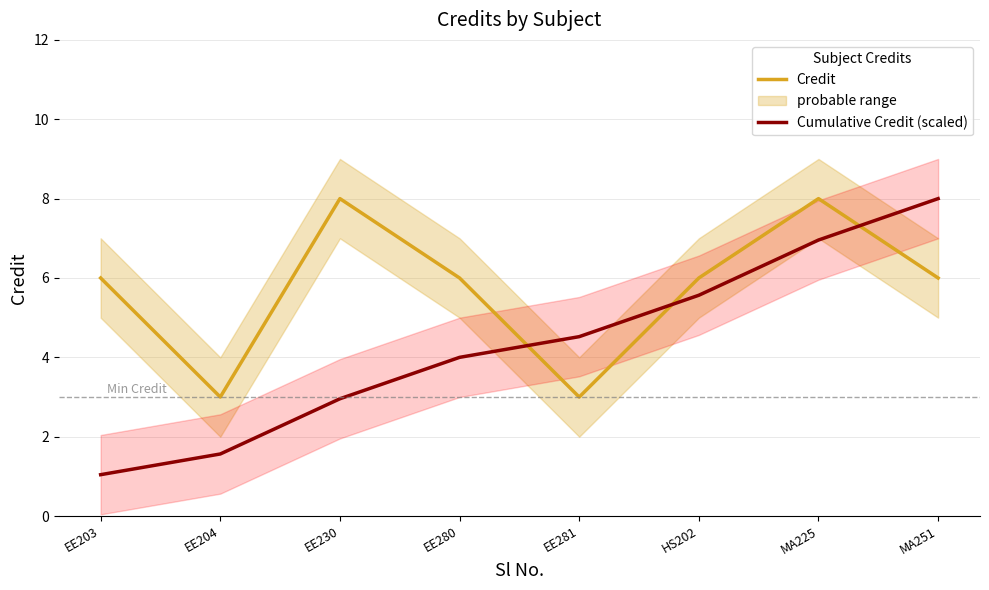

True or false: Credit has more than 2 points higher than both neighbors.

False